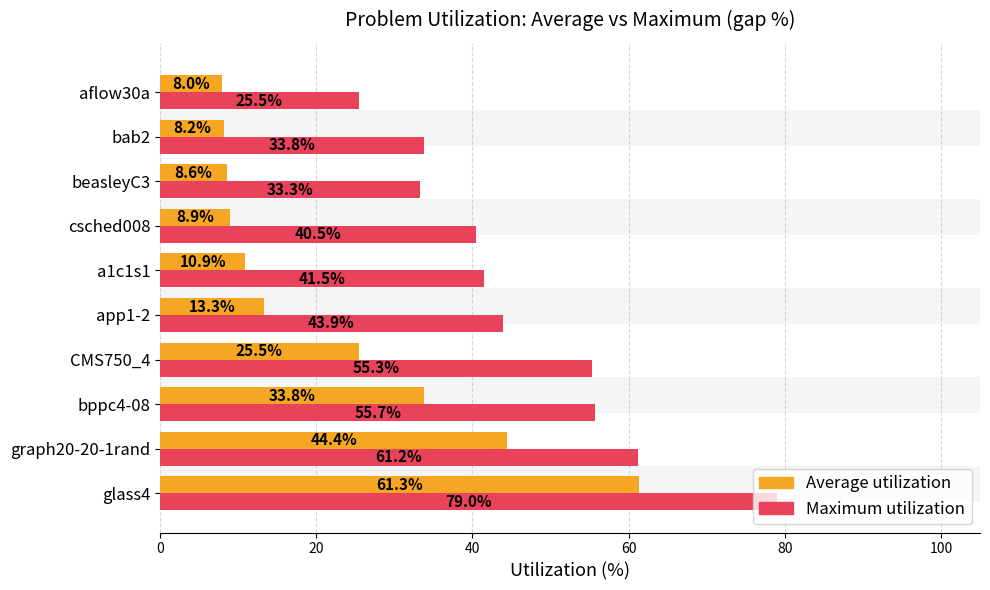

Reading right to left, what are all the values shown in this chart?

Average utilization: 8.0	8.2	8.6	8.9	10.9	13.3	25.5	33.8	44.4	61.3
Maximum utilization: 25.5	33.8	33.3	40.5	41.5	43.9	55.3	55.7	61.2	79.0